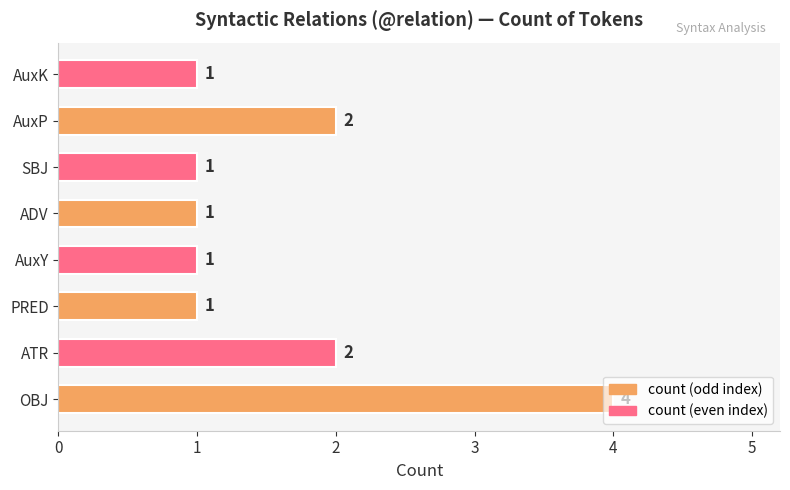

What is the average value?

2